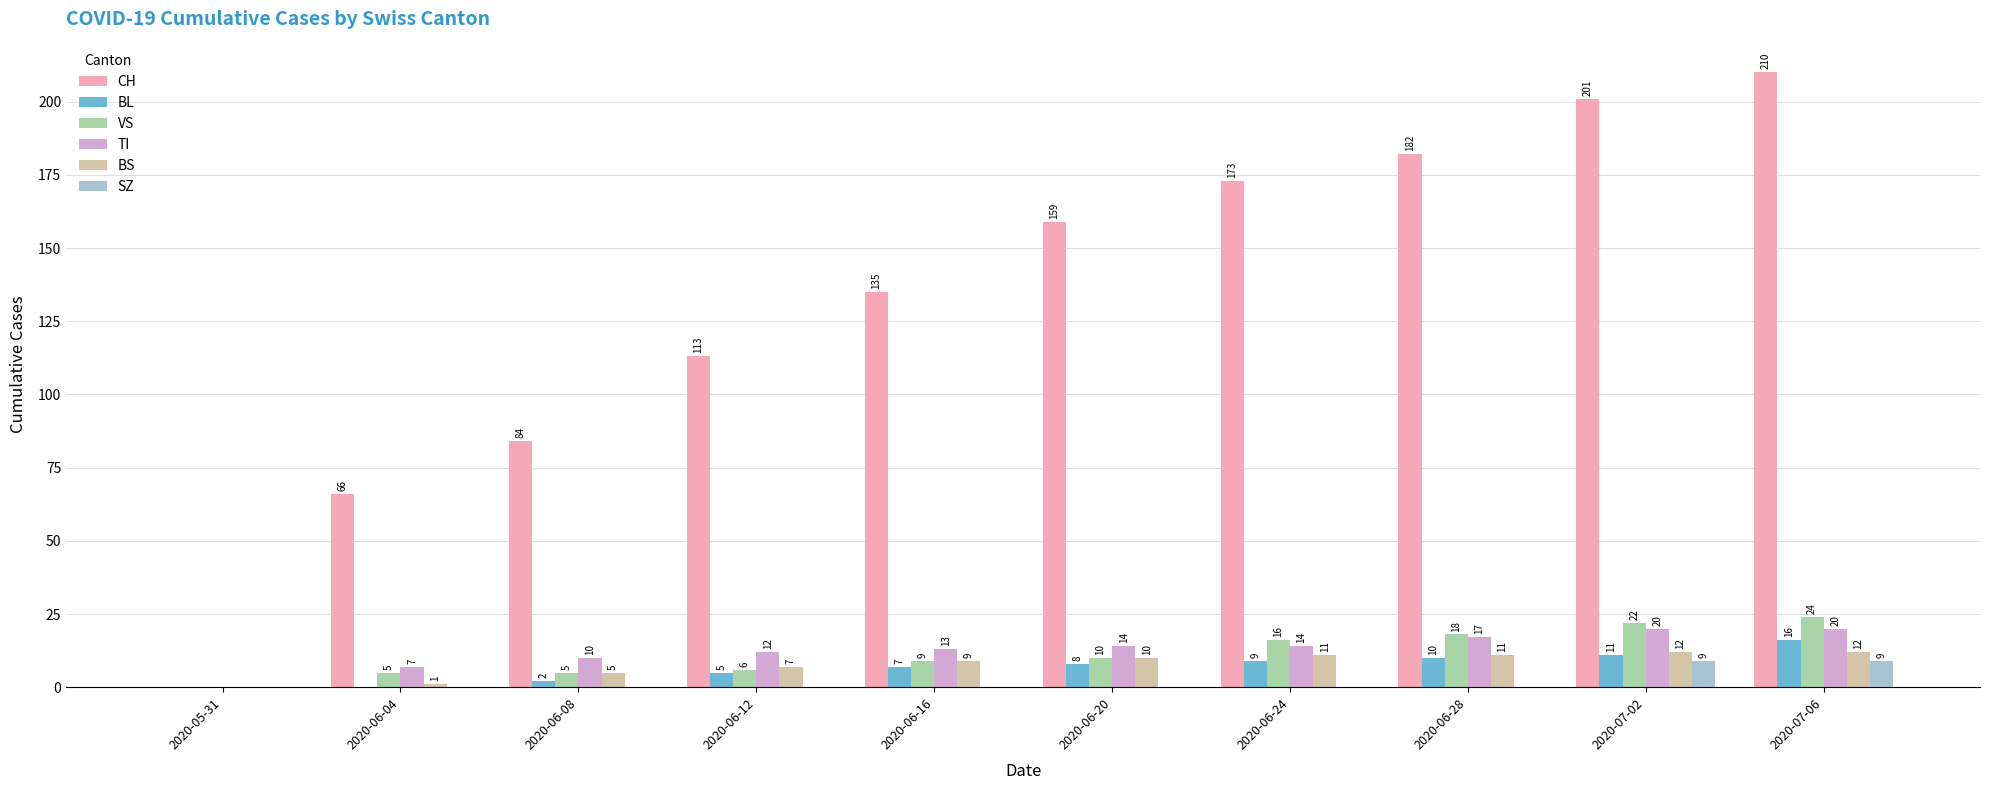

What is the approximate value of BL at 2020-06-20, to the nearest 10?

10